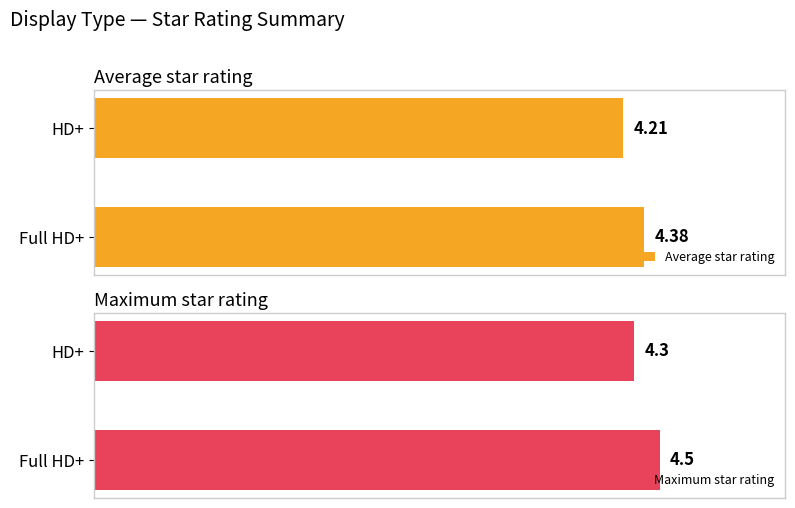

Which series has the widest spread of values?

Maximum star rating